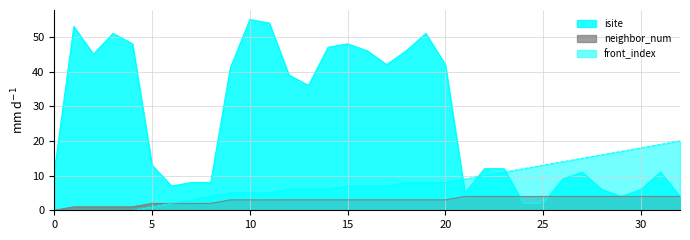

The value of front_index at 4 is 0. True or false?

True